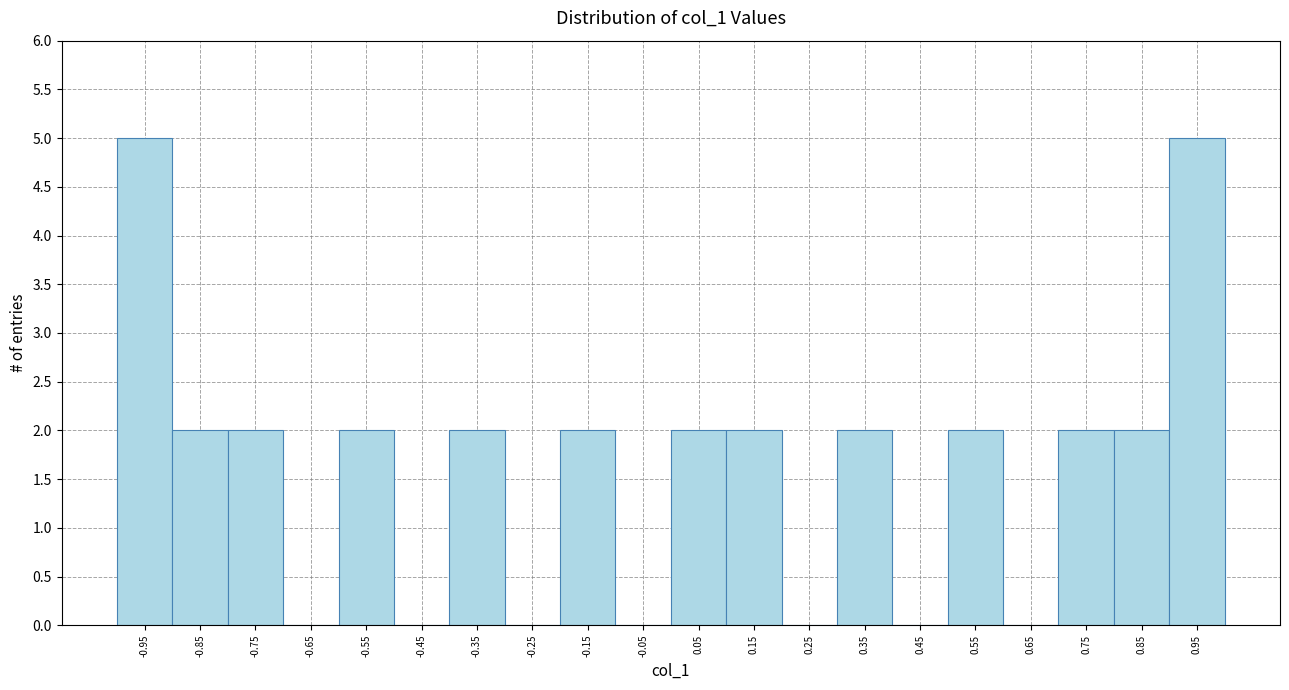

Reading left to right, list every bar in this chart as the range it spans on the x-axis followed by its height. The values are not printed on the chart, so give them approximately, as read against the axis.

-1.0 to -0.9: 5
-0.9 to -0.8: 2
-0.8 to -0.7: 2
-0.7 to -0.6: 0
-0.6 to -0.5: 2
-0.5 to -0.4: 0
-0.4 to -0.3: 2
-0.3 to -0.2: 0
-0.2 to -0.1: 2
-0.1 to 0.0: 0
0.0 to 0.1: 2
0.1 to 0.2: 2
0.2 to 0.3: 0
0.3 to 0.4: 2
0.4 to 0.5: 0
0.5 to 0.6: 2
0.6 to 0.7: 0
0.7 to 0.8: 2
0.8 to 0.9: 2
0.9 to 1.0: 5